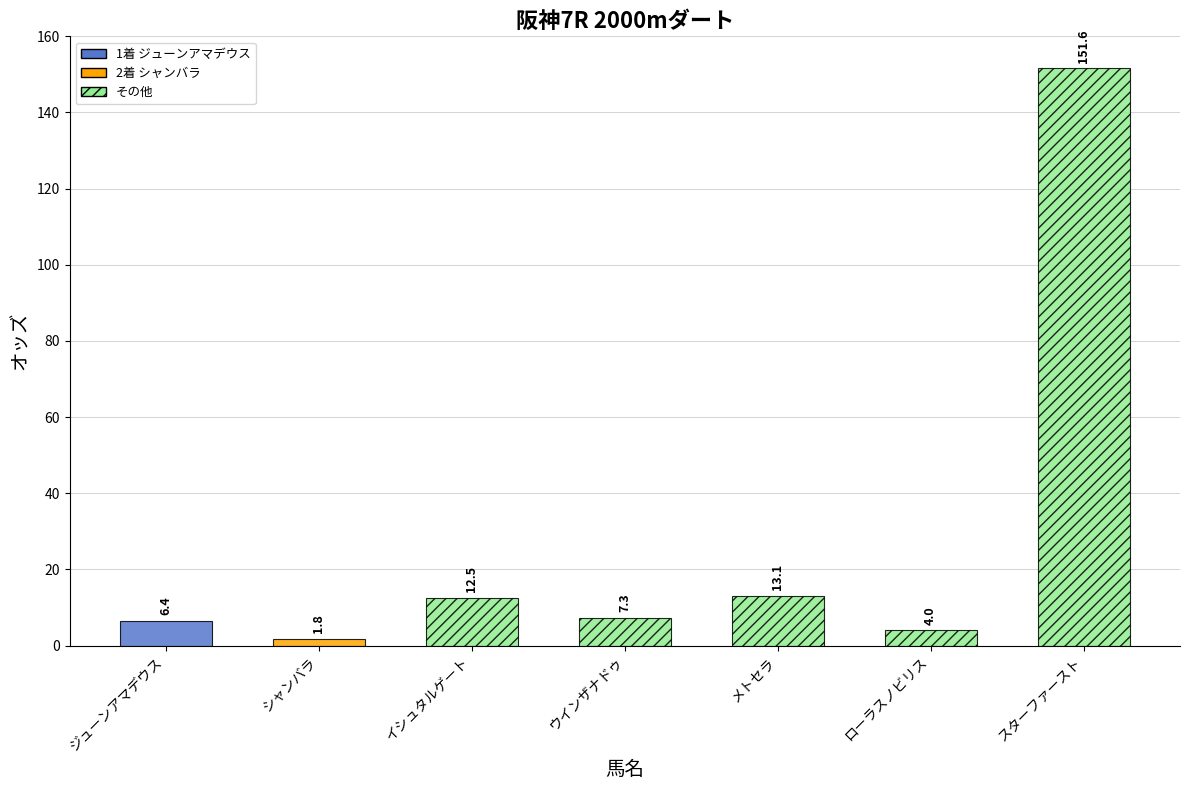

List the labels in order of value, largest first.

スターファースト, メトセラ, イシュタルゲート, ウインザナドゥ, ジューンアマデウス, ローラスノビリス, シャンバラ